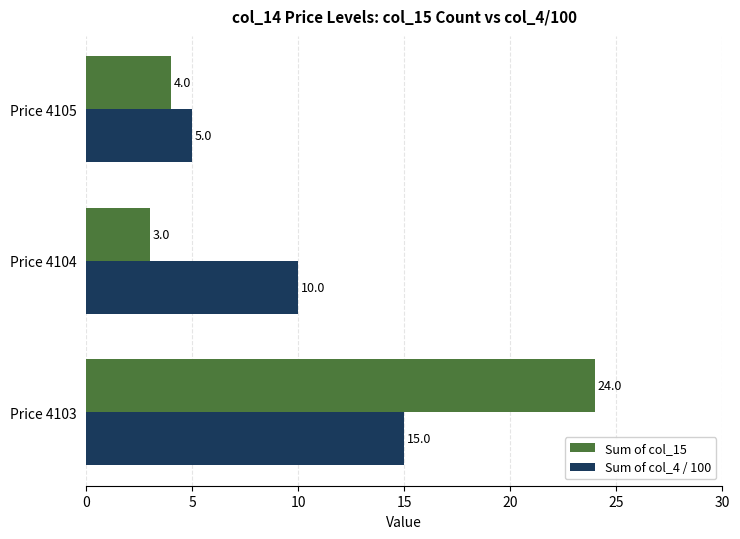

How many series are shown in this chart?

2